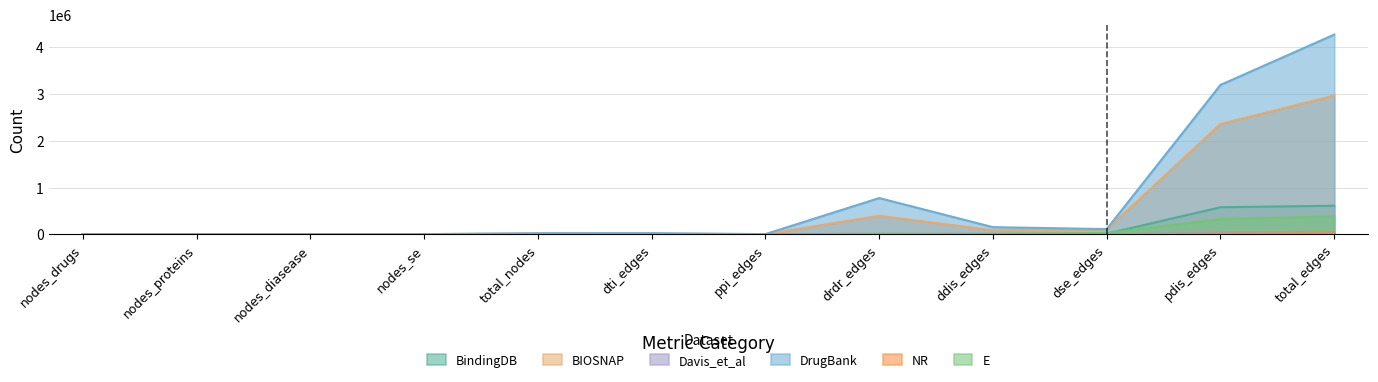

At which label is BindingDB closest to 306498?

pdis_edges